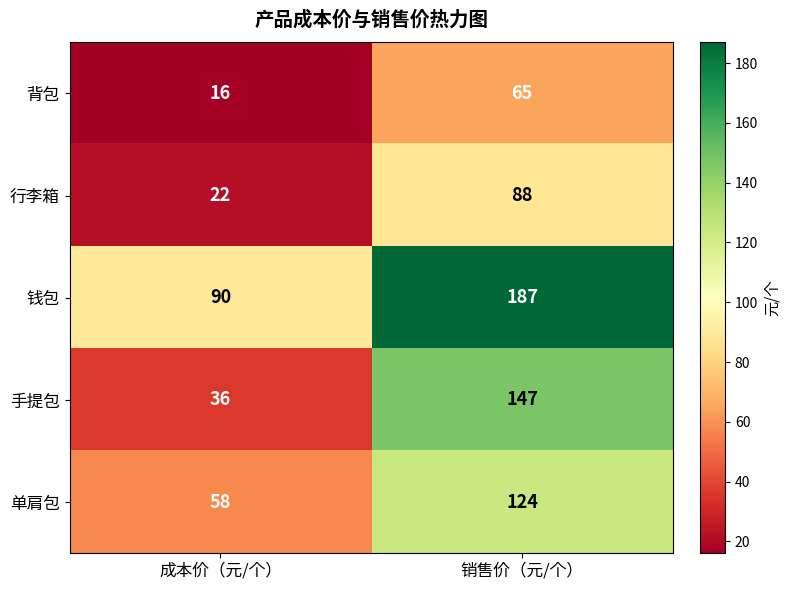

What is the greatest value displayed?

187